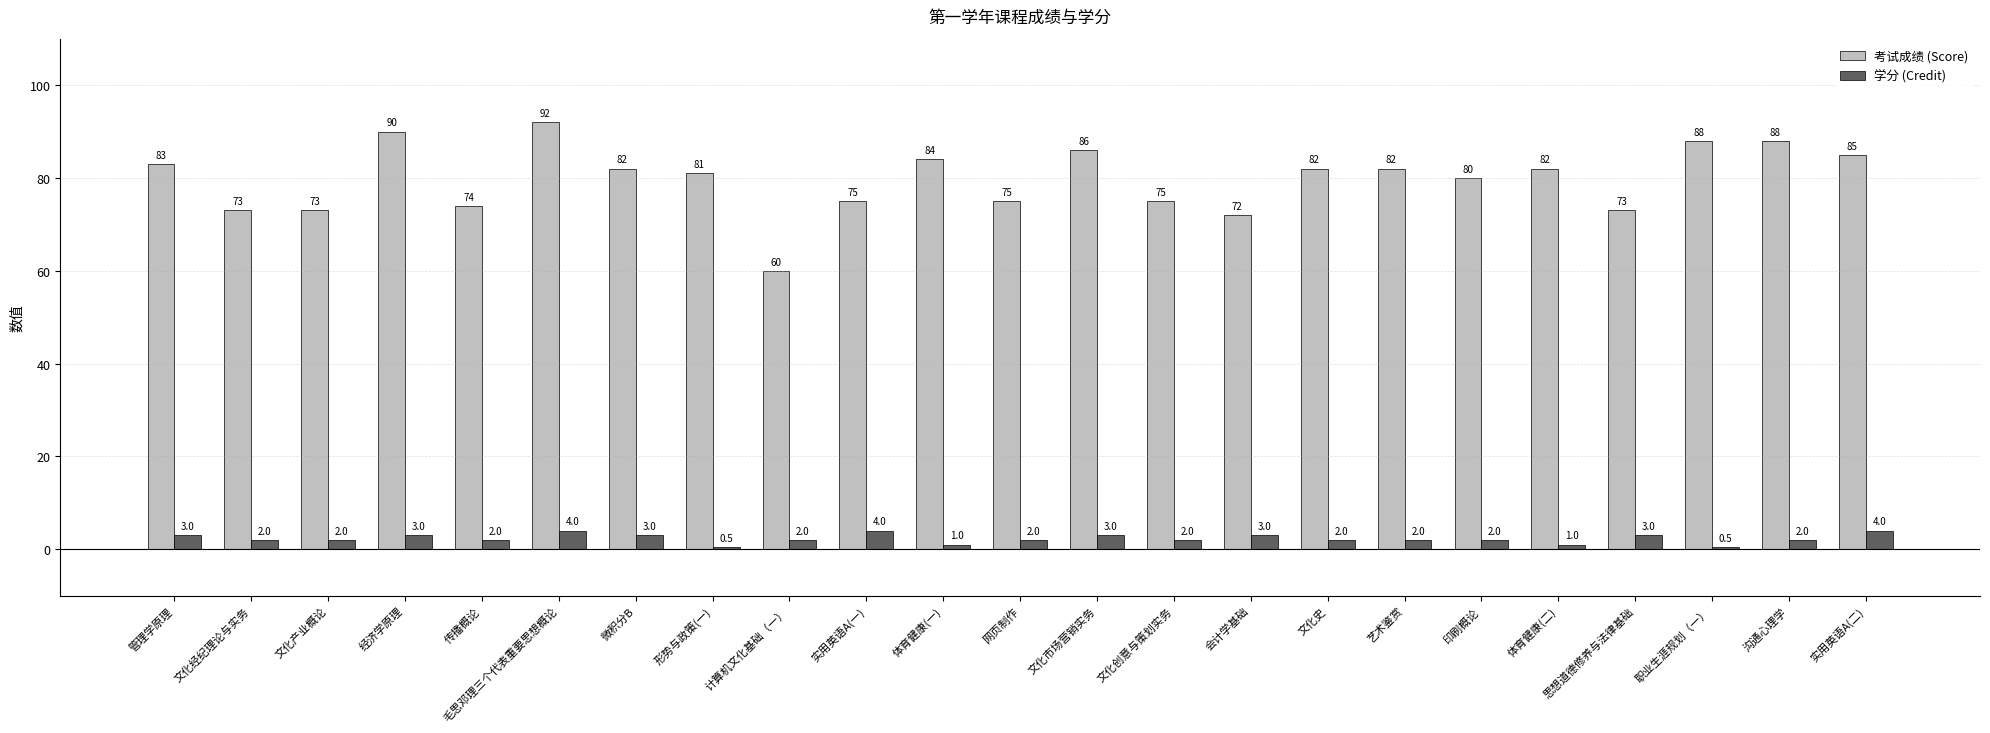

The value of 考试成绩 (Score) at 形势与政策(一) is 81.0. True or false?

True